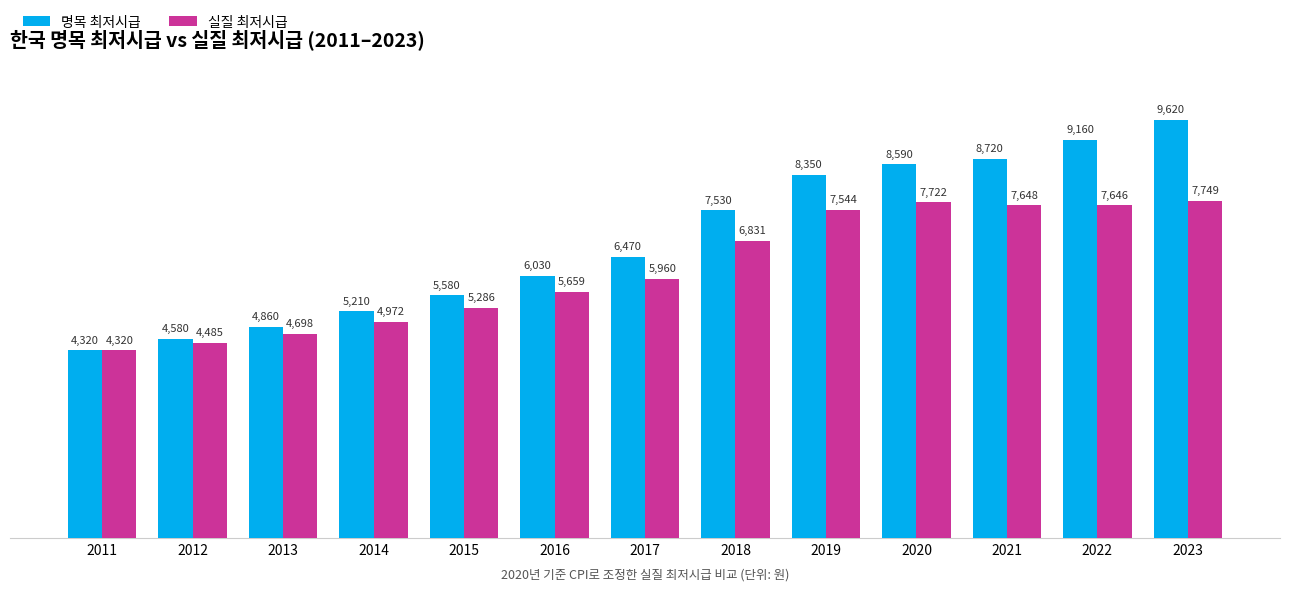

Where is 실질 최저시급 nearest to the value 6034?

2017